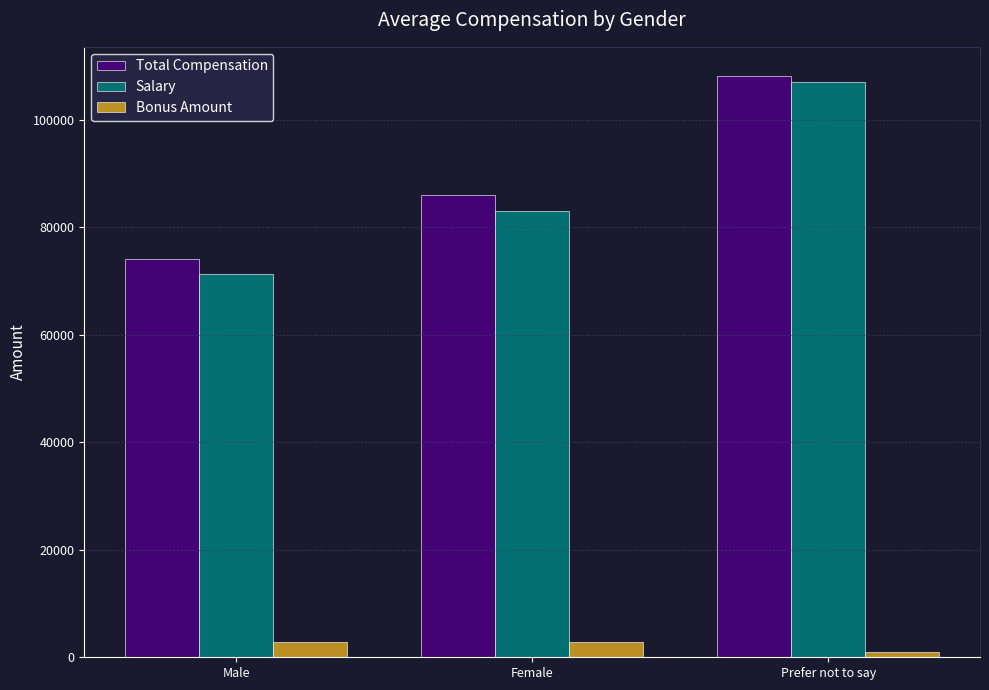

What is the difference between the Bonus Amount values at Prefer not to say and Female?

1844.4